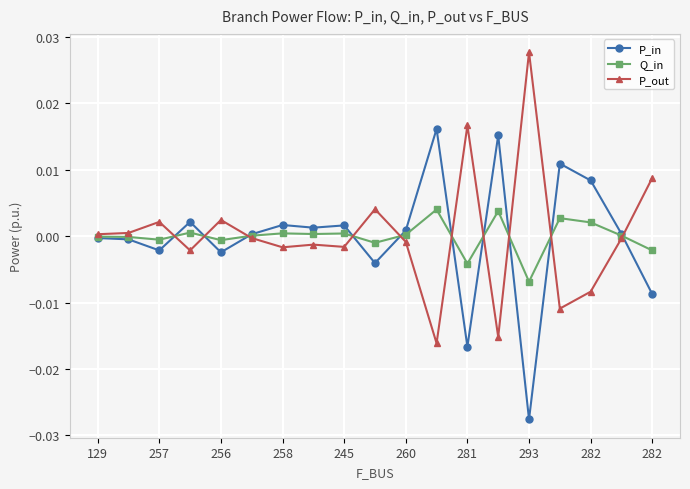

True or false: P_out has more than 2 interior local peaks.

True